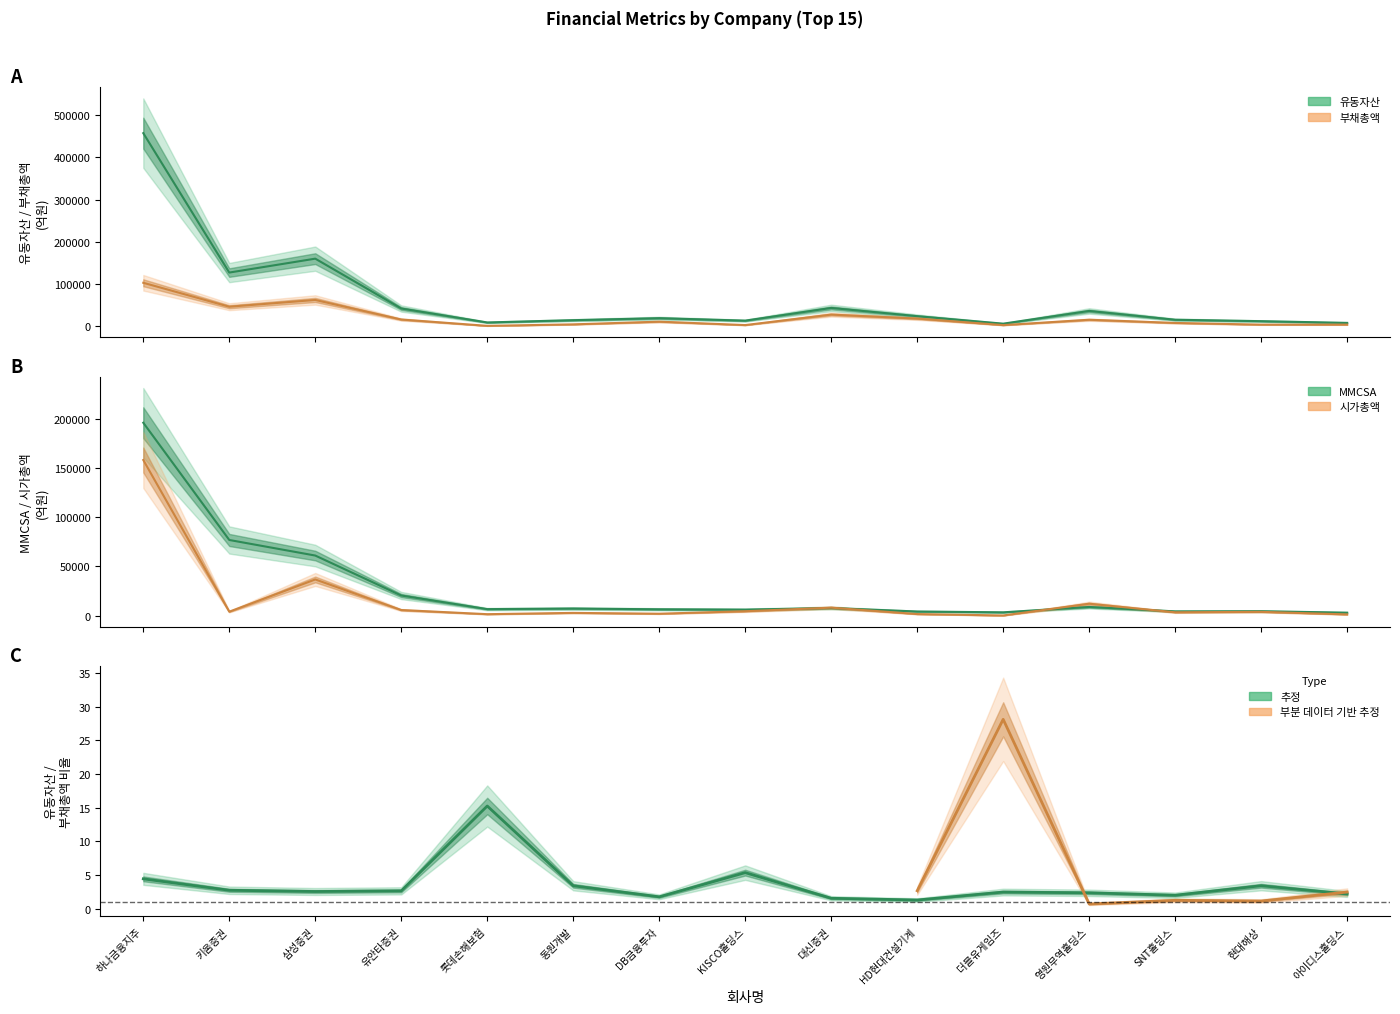

Reading left to right, extract all data points from this chart.

유동자산: 457561.1	126911.4	159893.6	41663.5	8573.6	14001.9	18762.5	12890.9	42992.7	23506.2	5726.1	35894.6	15043.1	11627.7	7564.6
부채총액: 102680.9	45930.9	61959.1	15571.3	562.1	4082.1	10473.0	2397.4	27229.6	17813.0	2293.4	15035.6	7421.3	3383.1	3416.9
MMCSA: 196423.2	77006.4	61142.6	20443.3	6584.5	7172.8	6394.5	6061.5	7690.1	4153.2	3315.7	8778.1	4271.8	4446.6	2962.6
시가총액: 158457.0	3974.0	36792.0	5649.0	1427.0	2747.0	1895.0	4432.0	8073.0	1540.0	117.0	12081.0	3350.0	3798.0	1185.0